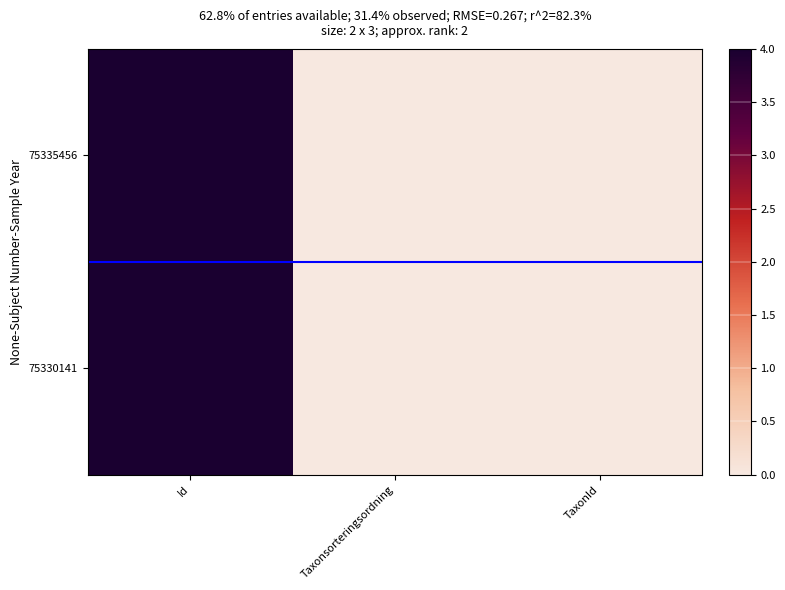

Reading left to right, transcribe all the data shown in this chart.

75335456: Id=4.0	Taxonsorteringsordning=0.0	TaxonId=0.0
75330141: Id=4.0	Taxonsorteringsordning=0.0	TaxonId=0.0